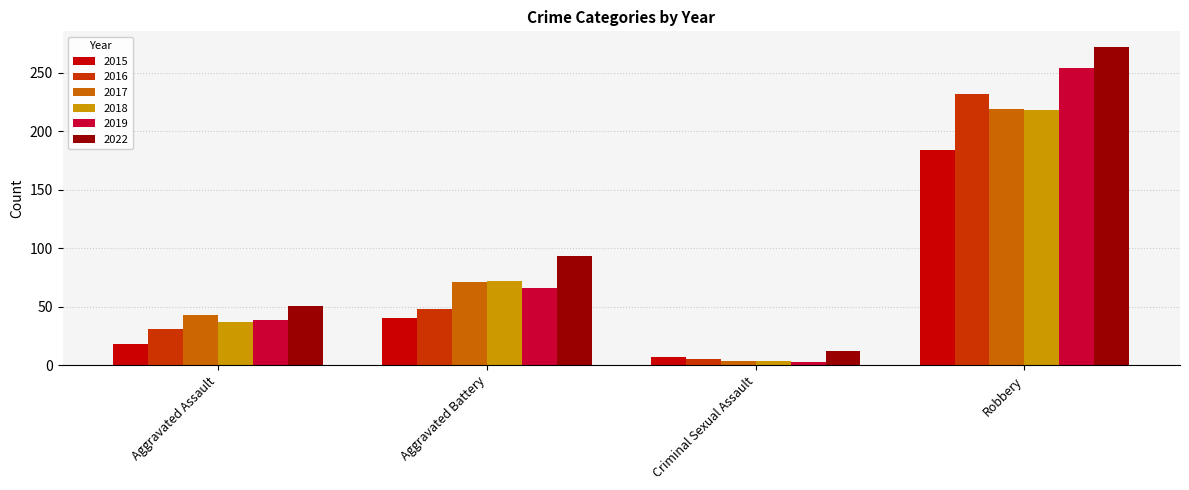

How many values in the 2018 series are below 72?

2